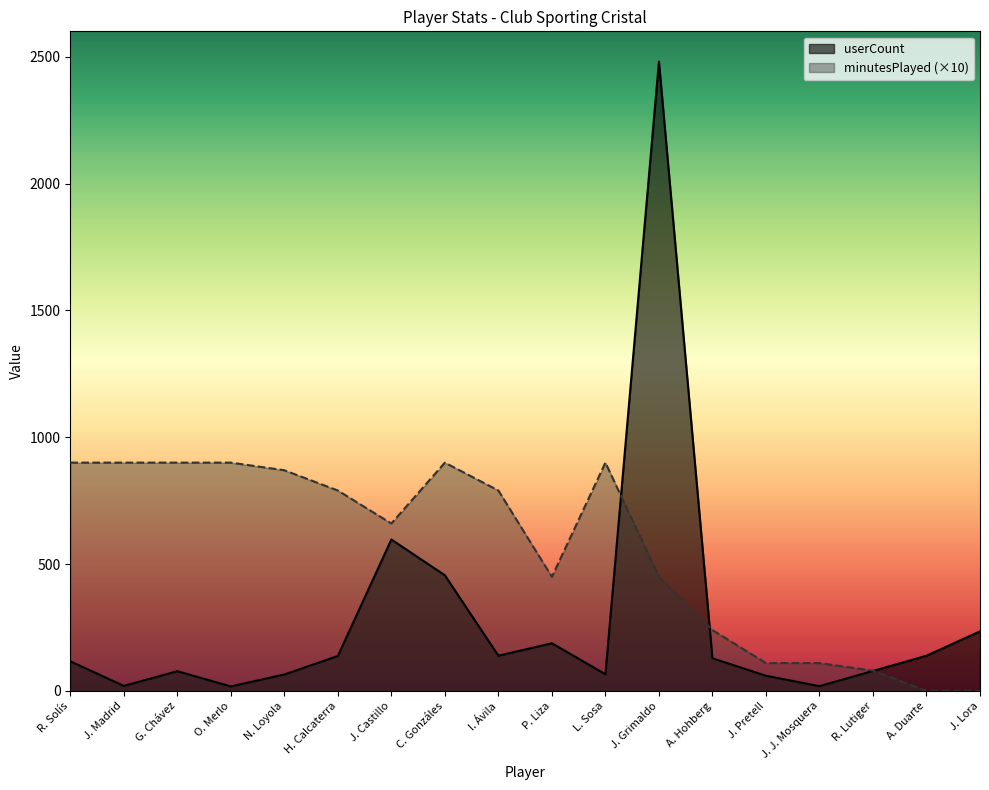

At which category does the chart reach its minimum across all series?

A. Duarte